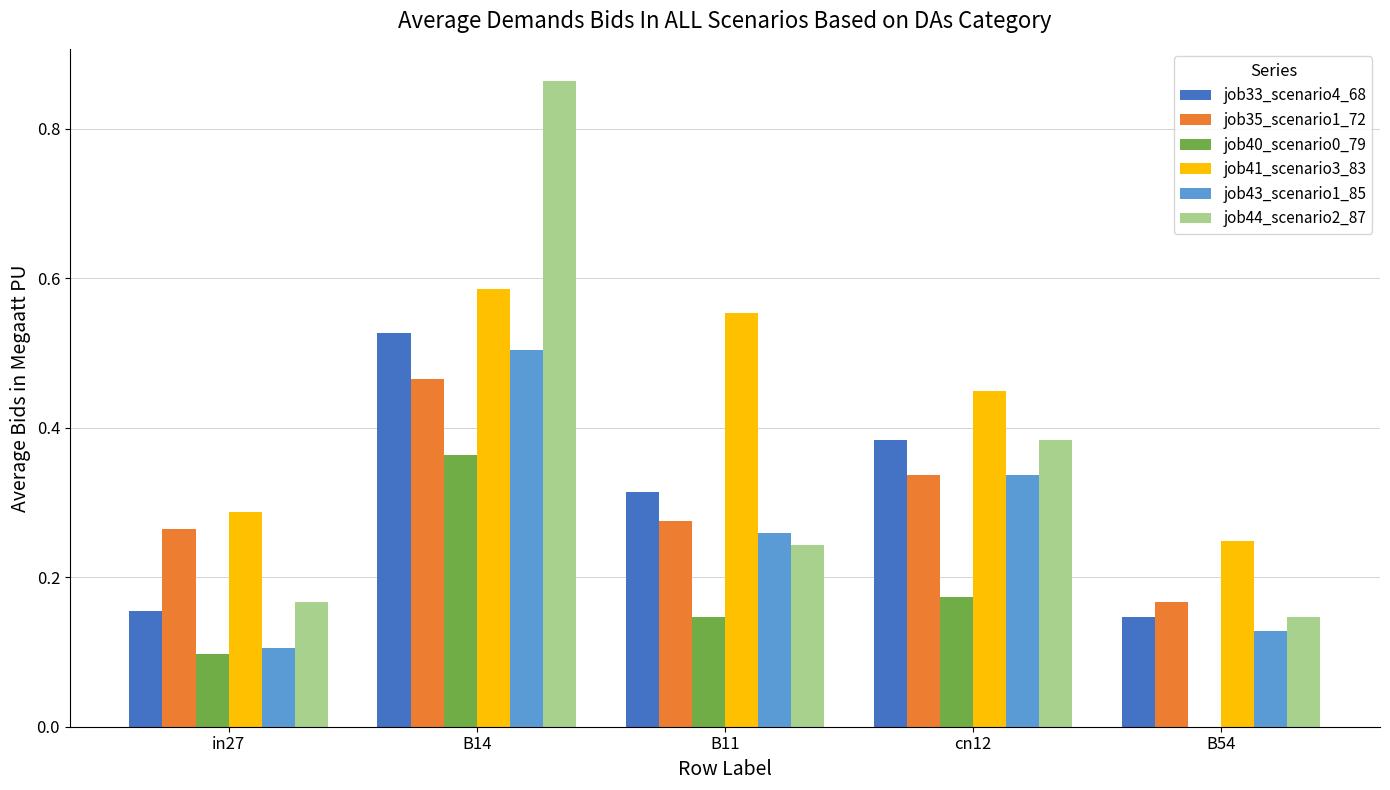

What is the sum of all job43_scenario1_85 values?

1.3